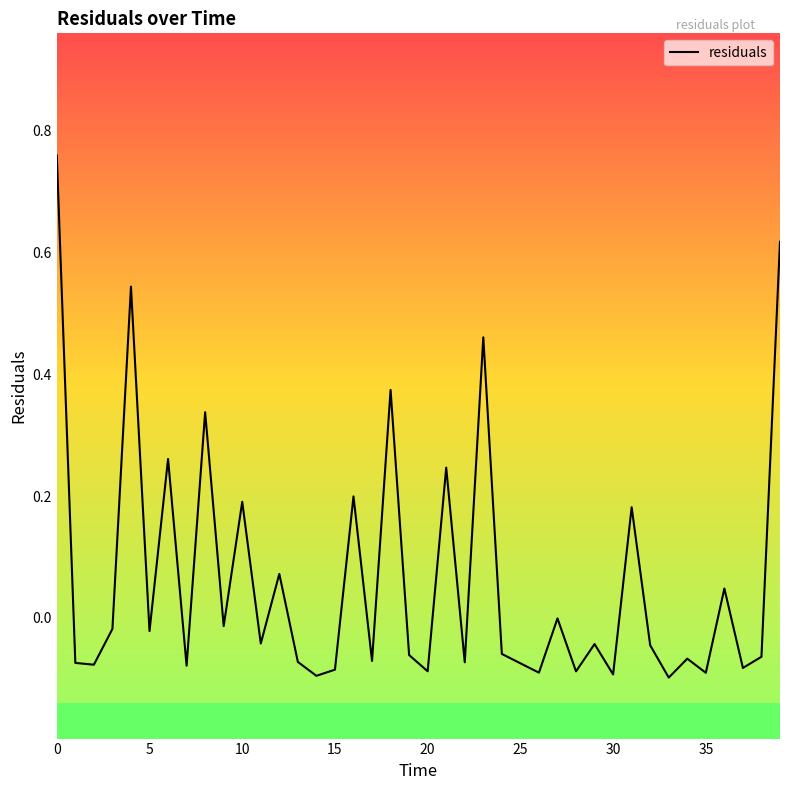

What is the difference between the maximum and minimum values?

0.9